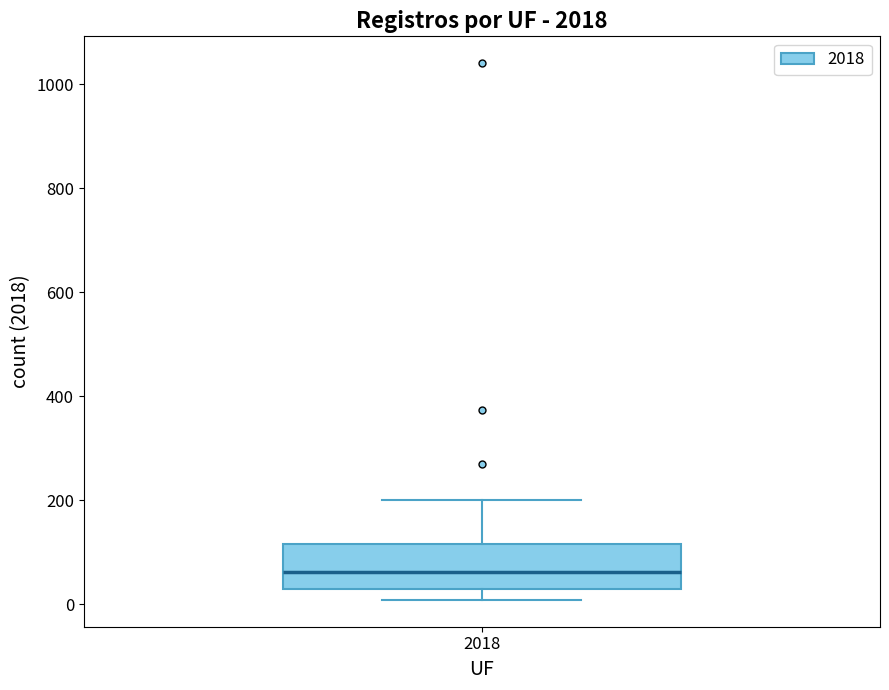

Read this box plot against the y-axis: the position of the median line, the range covered by the box, and the ends of both whiskers. The values are not printed on the chart, so give them approximately, as read against the axis.

median 60, box 20 to 120, whiskers 0 to 200